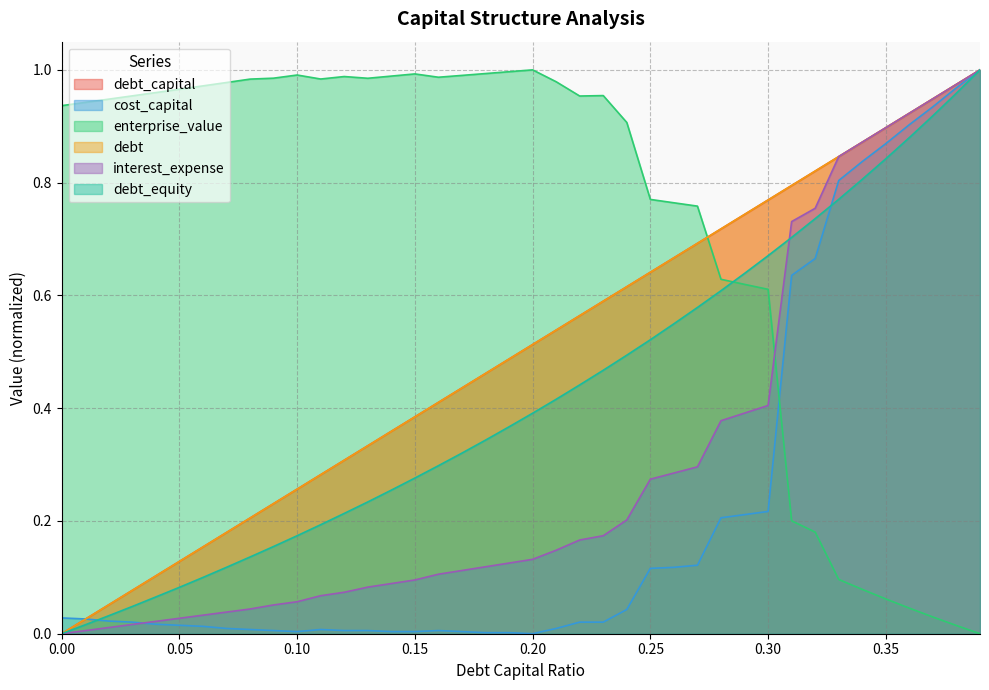

What is the spread (max minus min) of values at 0.19?

1.0